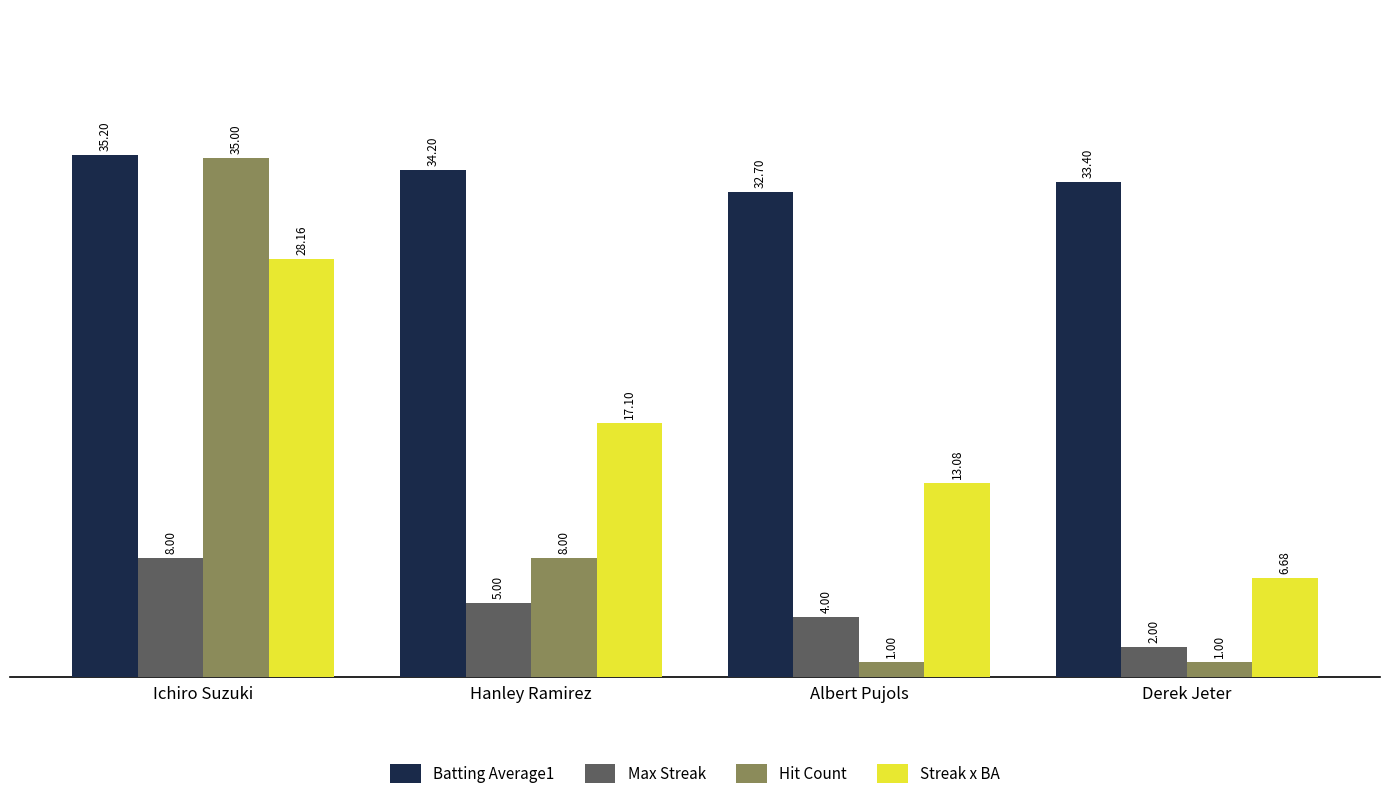

What is the difference between the Streak x BA values at Hanley Ramirez and Derek Jeter?

10.4